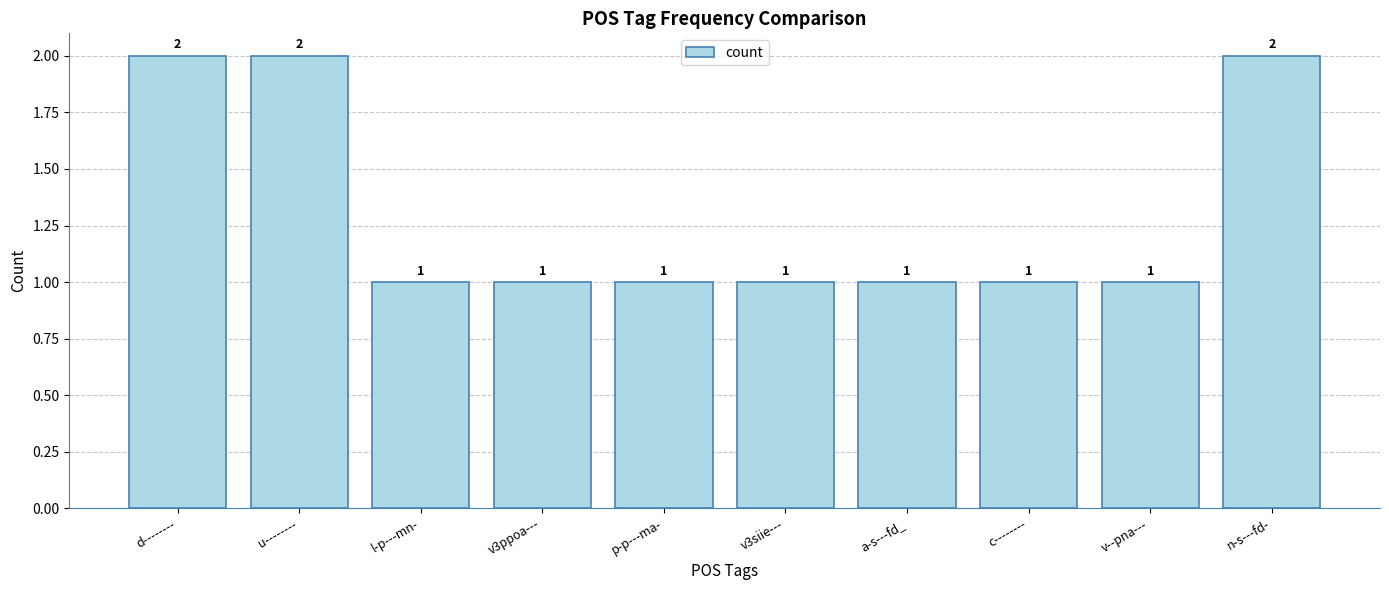

Approximately how many times larger is the value at v--pna--- compared to v3ppoa---?

1.0